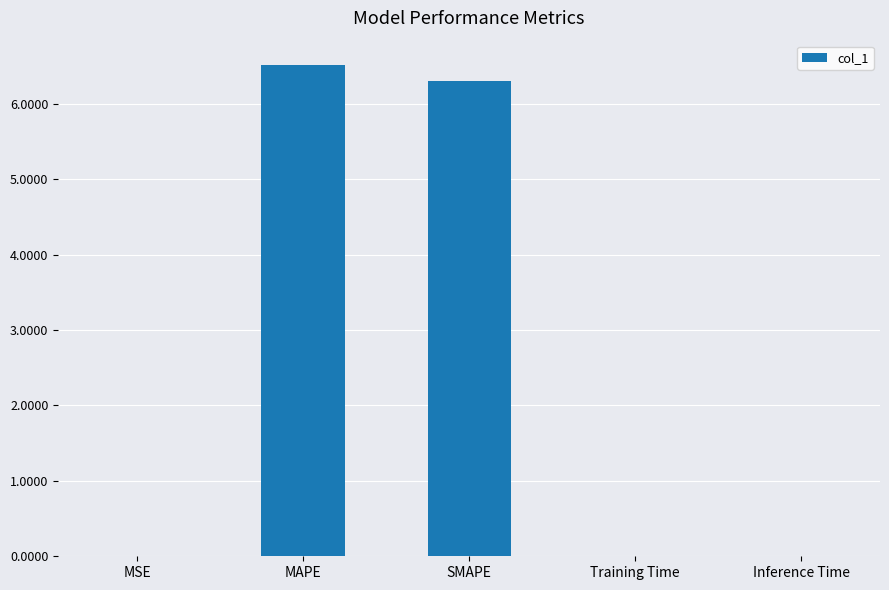

True or false: the data shows 11.4 at MAPE.

False